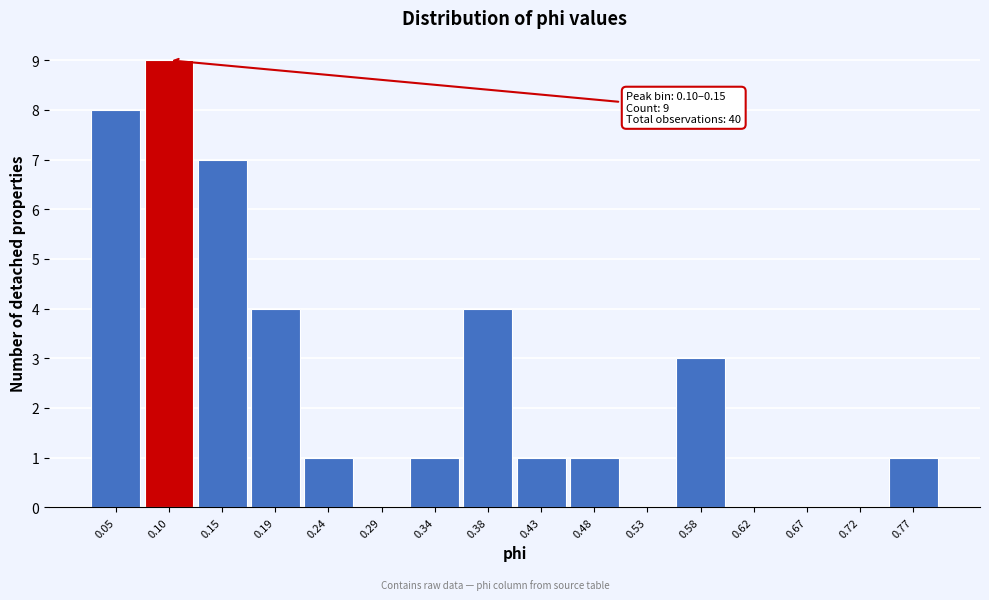

Reading left to right, transcribe all the data shown in this chart.

0.05=8	0.10=9	0.15=7	0.19=4	0.24=1	0.29=0	0.34=1	0.38=4	0.43=1	0.48=1	0.53=0	0.58=3	0.62=0	0.67=0	0.72=0	0.77=1